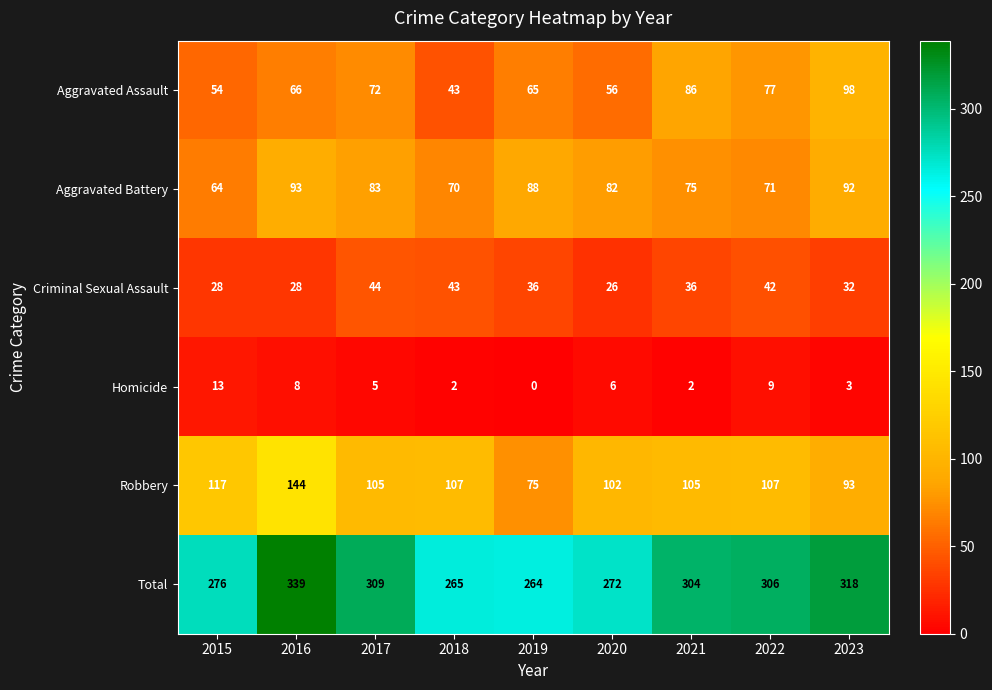

The value of Aggravated Battery at 2017 is 83. True or false?

True